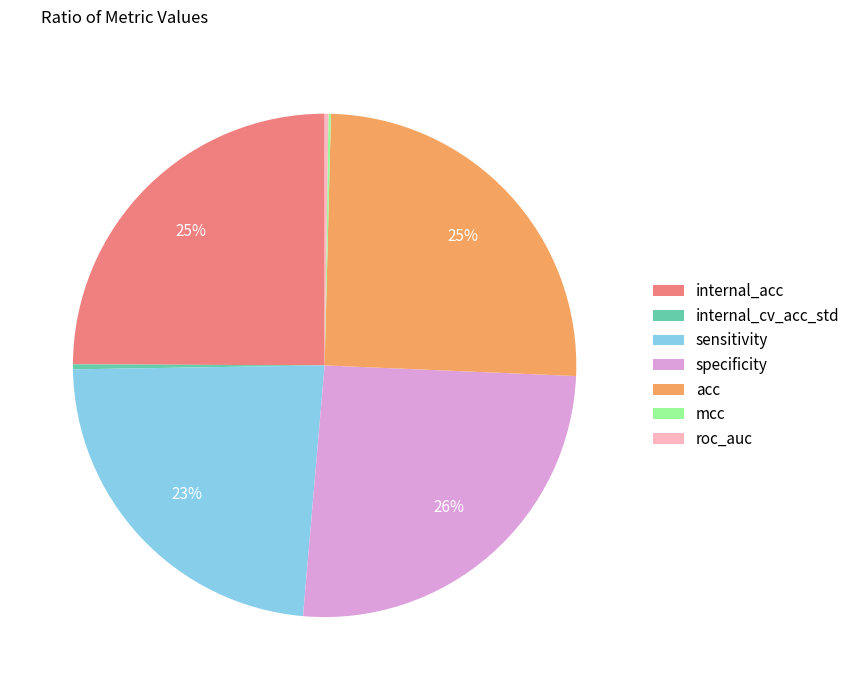

Between internal_cv_acc_std and specificity, which is larger?

specificity